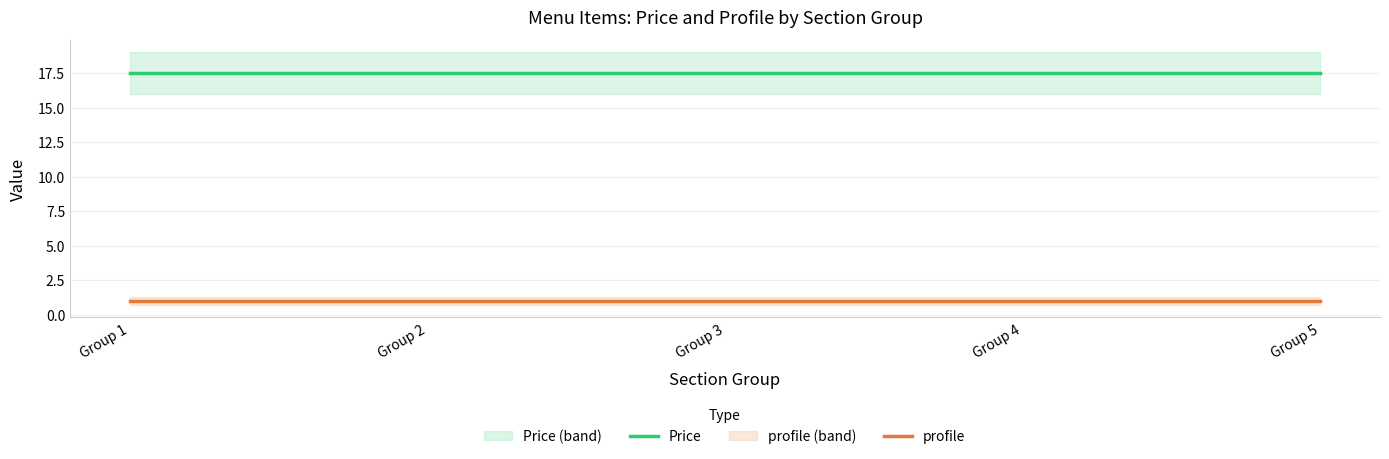

Reading left to right, transcribe all the data shown in this chart.

Price: 17.5	17.5	17.5	17.5	17.5
profile: 1.0	1.0	1.0	1.0	1.0